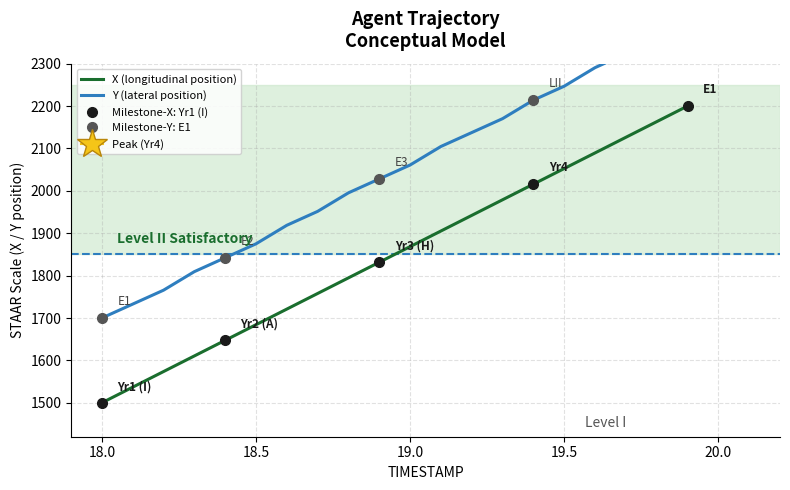

Count the number of data series in this chart.

2